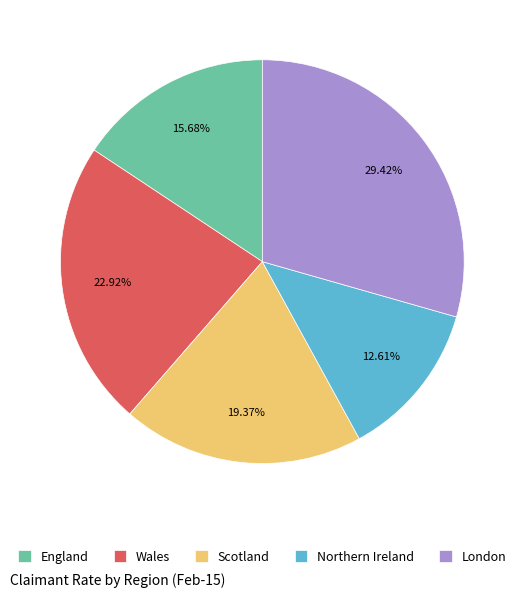

How many slices are in this pie chart?

5